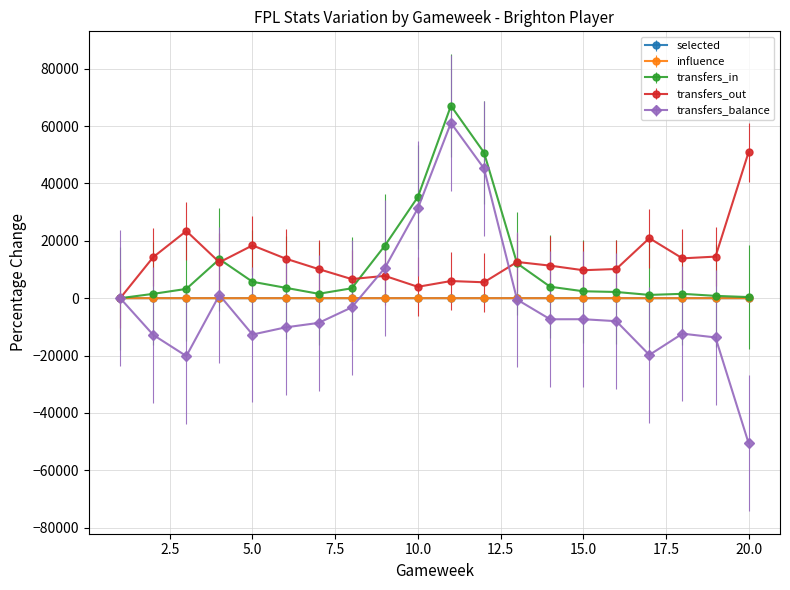

What is the difference between the maximum and minimum values in the selected series?

0.6